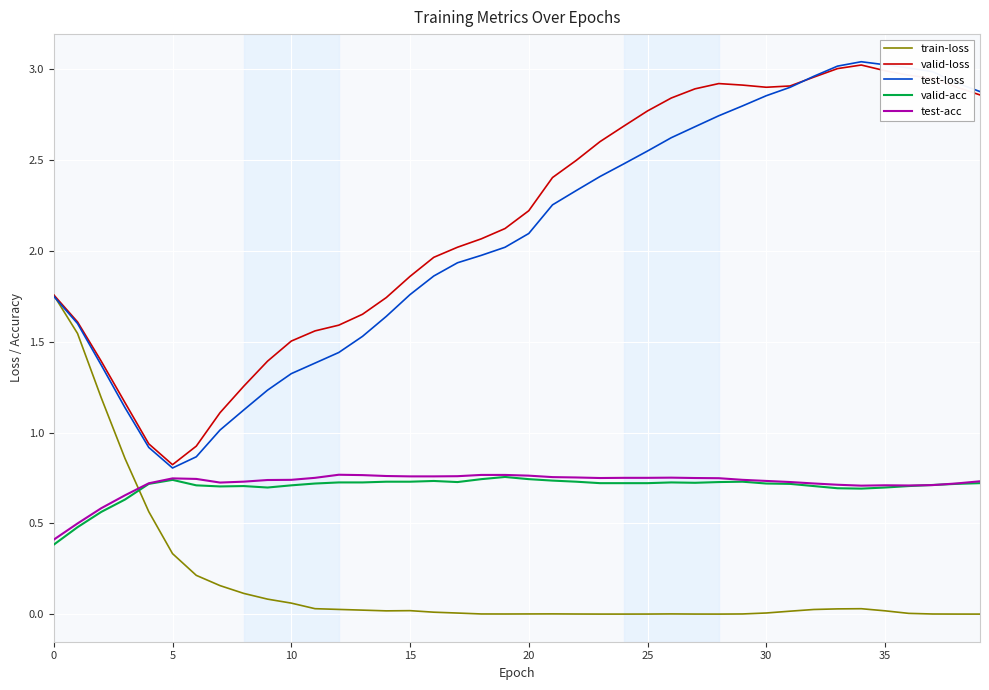

Which series has the widest spread of values?

test-loss